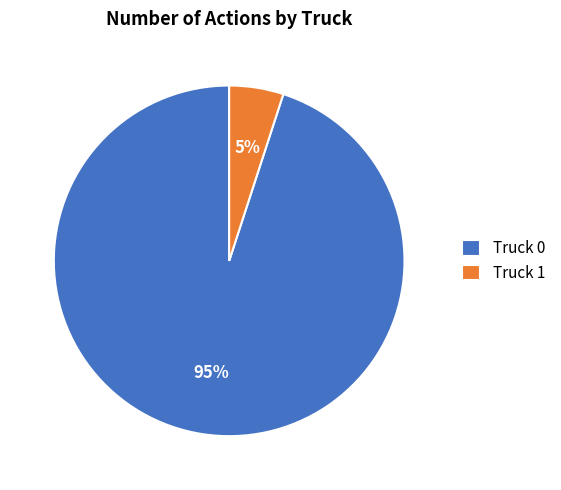

True or false: Truck 1 accounts for 1% of the total.

False